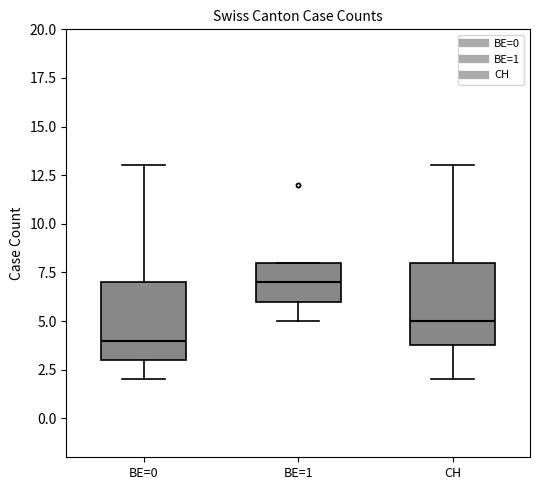

Reading left to right, read every box against the y-axis: the position of its median line, the range the box covers, and the ends of its whiskers. The values are not printed on the chart, so give them approximately, as read against the axis.

BE=0: median 4, box 3 to 7, whiskers 2 to 13
BE=1: median 7, box 6 to 8, whiskers 5 to 8
CH: median 5, box 4 to 8, whiskers 2 to 13